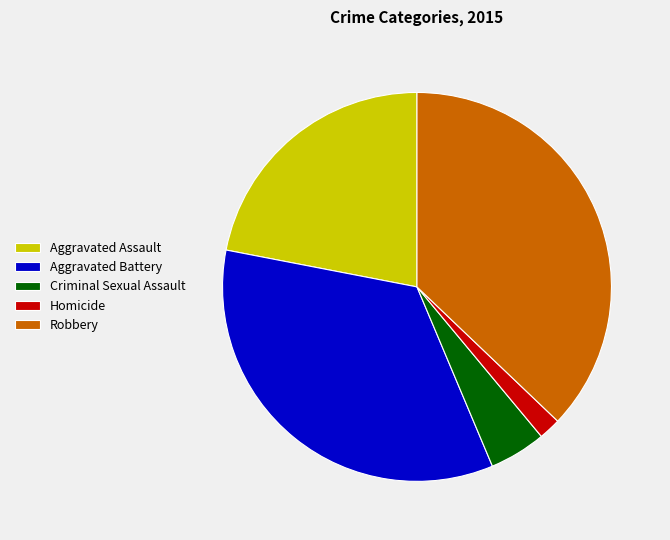

The Robbery slice represents 37% of the pie. True or false?

True